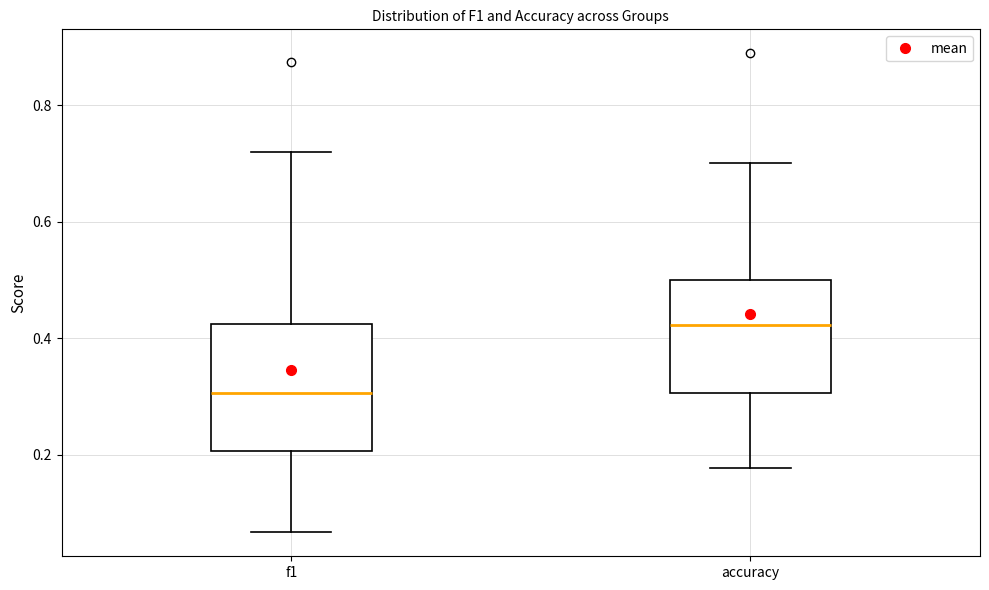

Reading left to right, read every box against the y-axis: the position of its median line, the range the box covers, and the ends of its whiskers. The values are not printed on the chart, so give them approximately, as read against the axis.

f1: median 0.30, box 0.20 to 0.42, whiskers 0.06 to 0.72
accuracy: median 0.42, box 0.30 to 0.50, whiskers 0.18 to 0.70